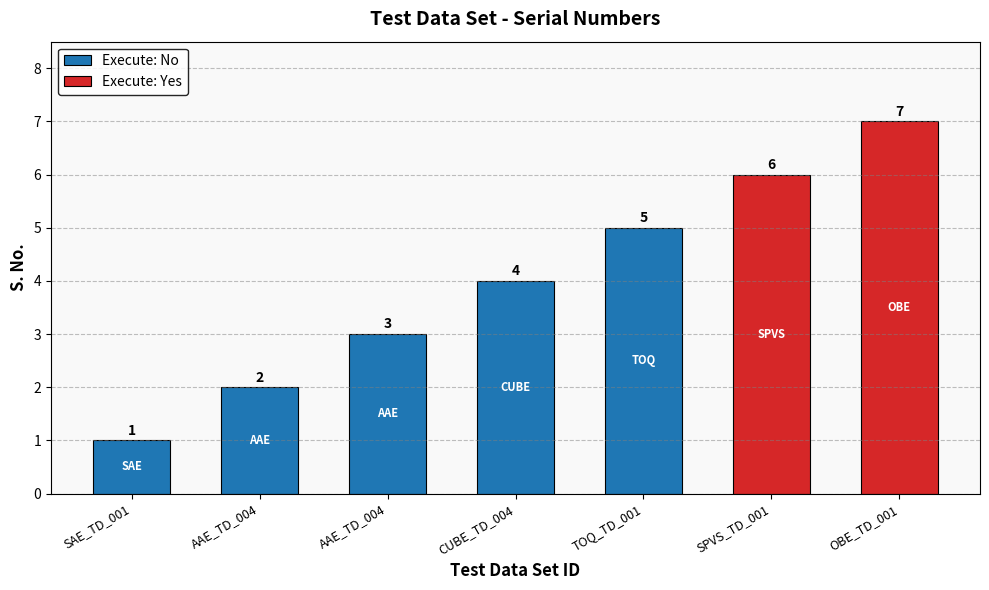

Is it true that the value at SAE_TD_001 is 1?

True